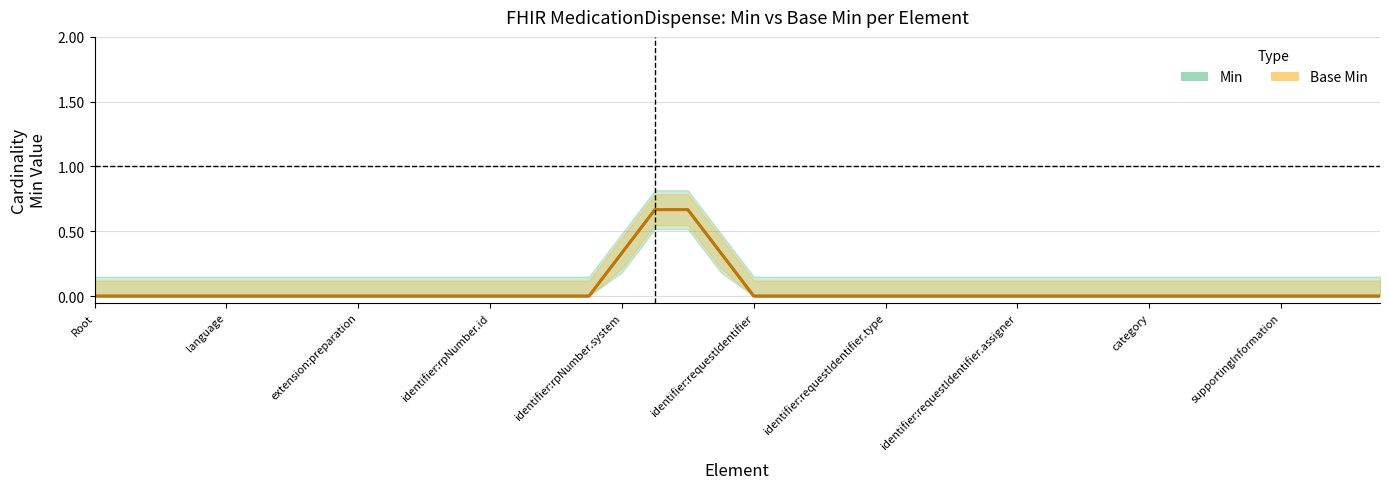

Which series has the largest range (max minus min)?

Min